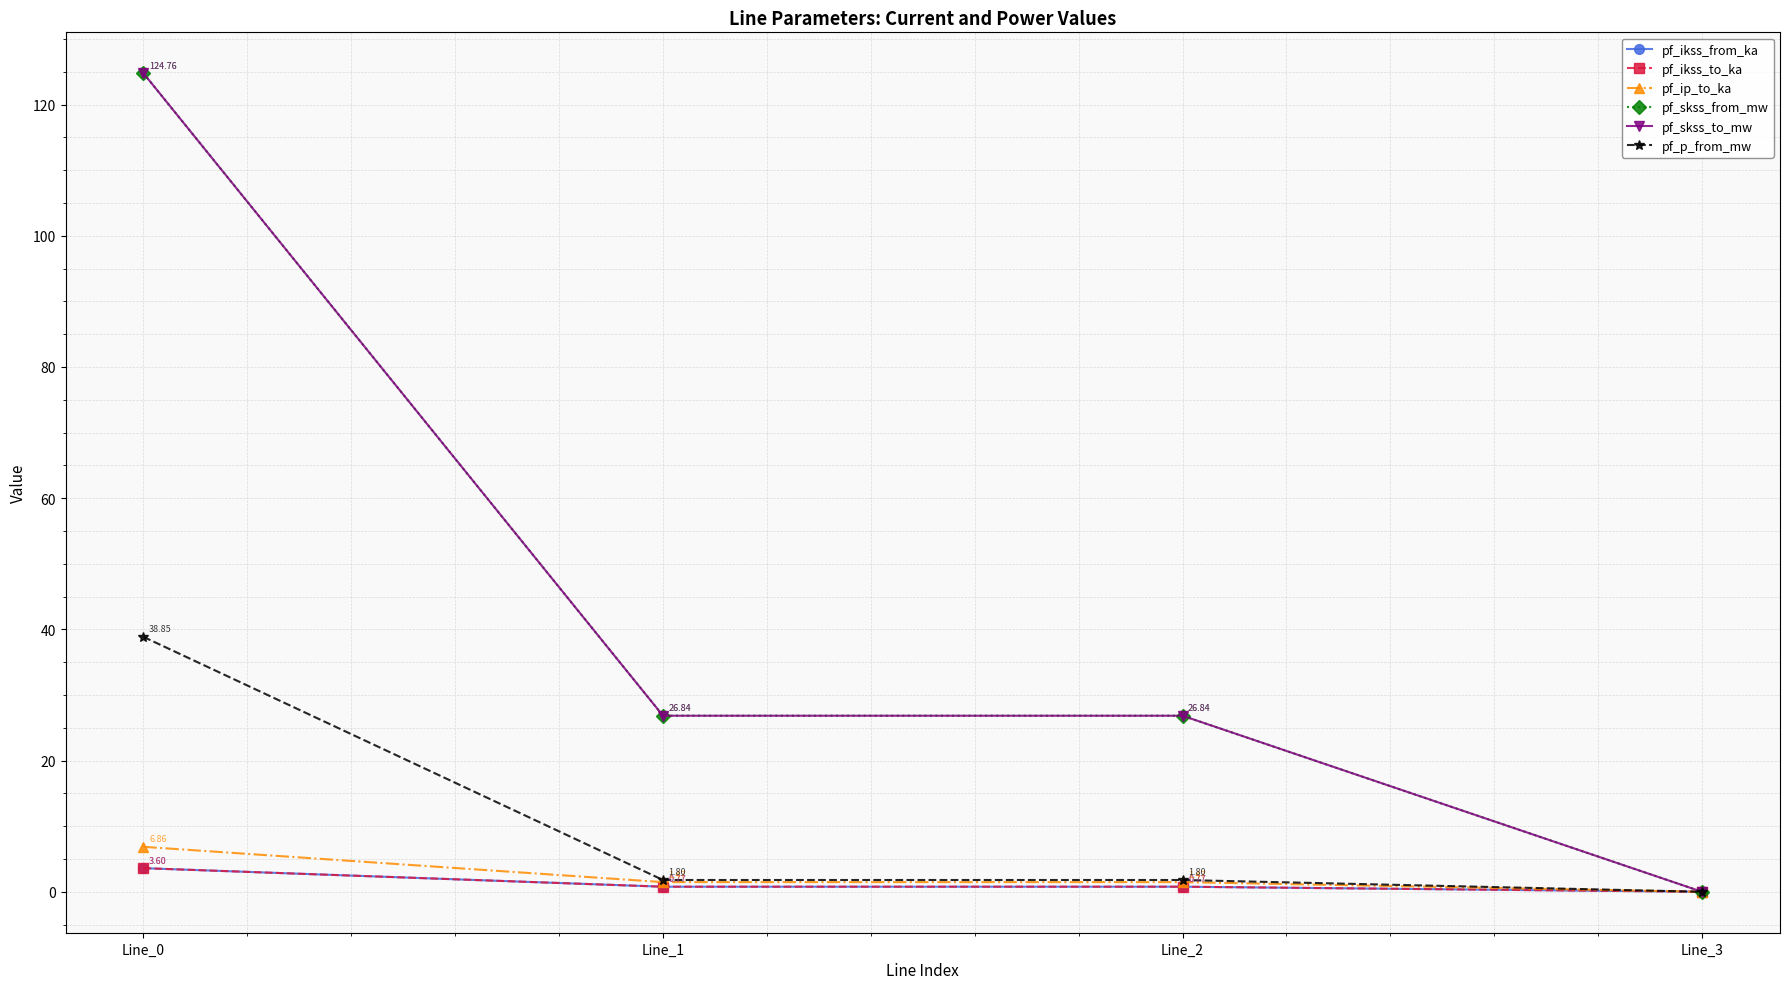

At which category is the sum across all series the highest?

Line_0